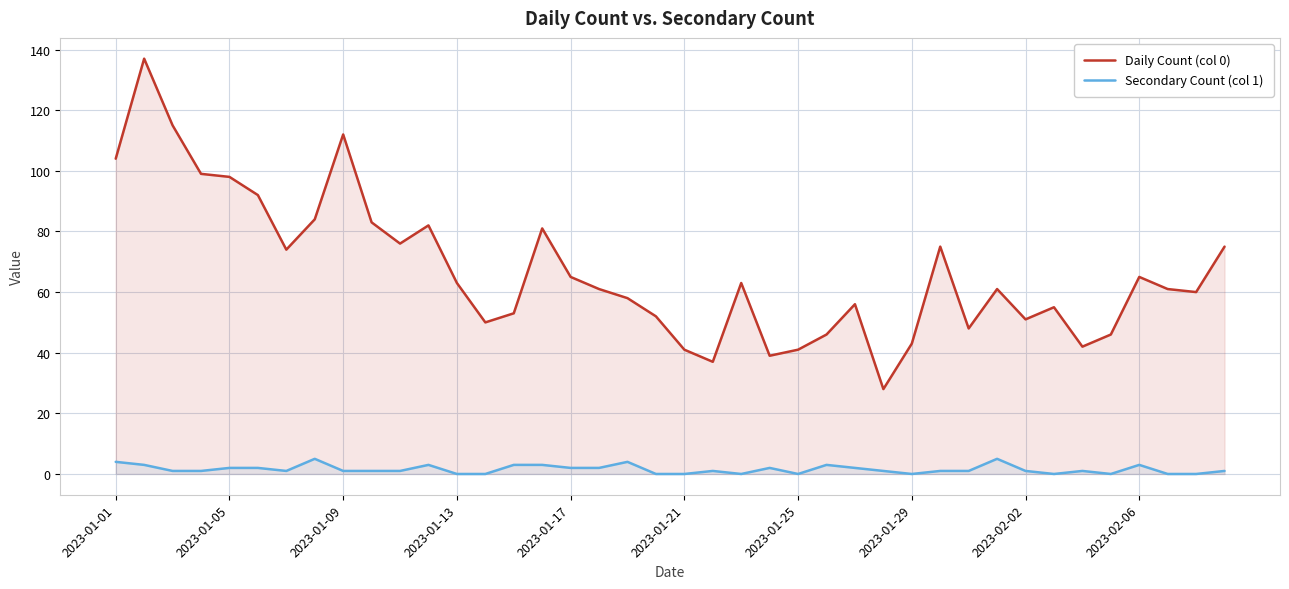

At how many categories does at least one series exceed 56?

24